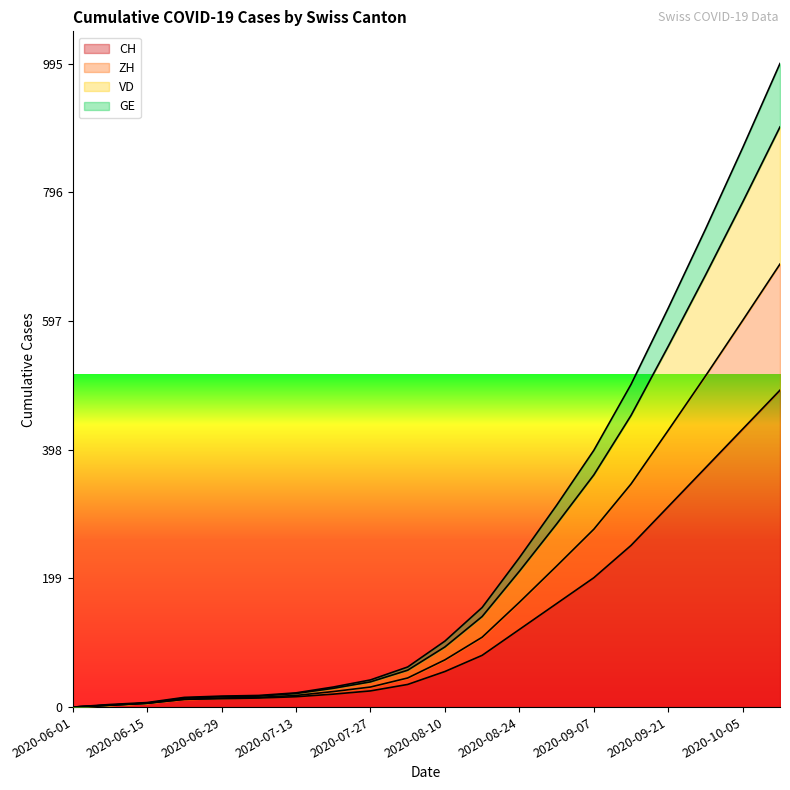

Which category has the lowest value across all series?

2020-06-01